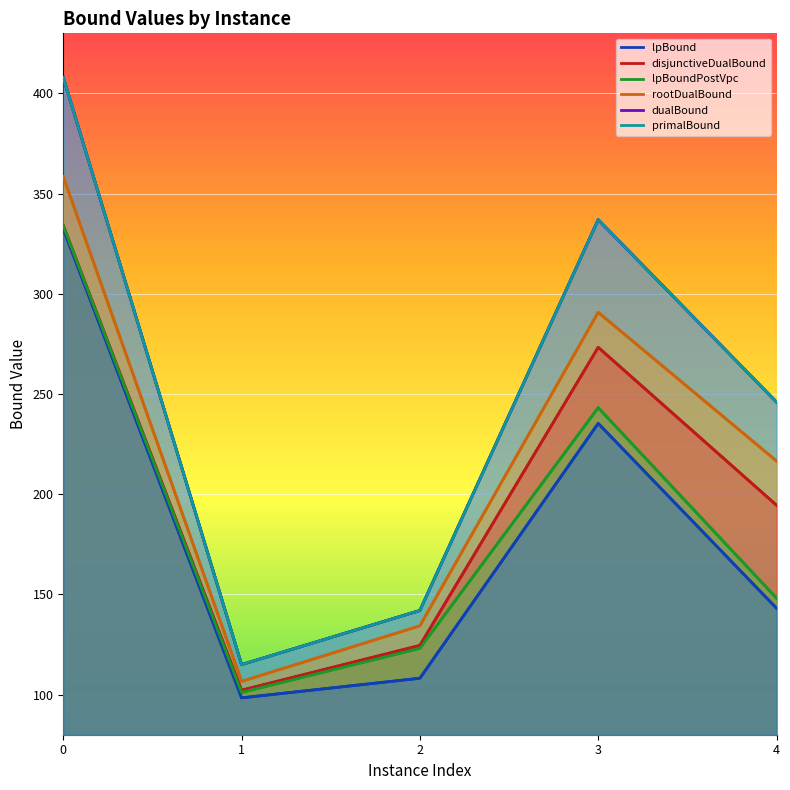

Where is the first local maximum for rootDualBound?

3